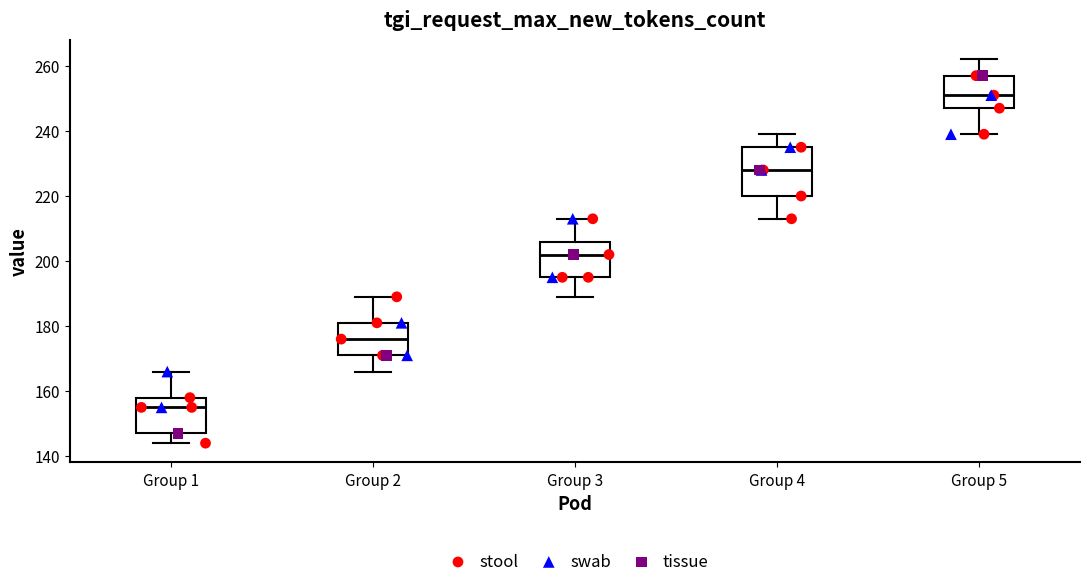

Where is the lower edge of the box for Group 3 on the y-axis? The values are not printed on the chart, so give them approximately, as read against the axis.

196